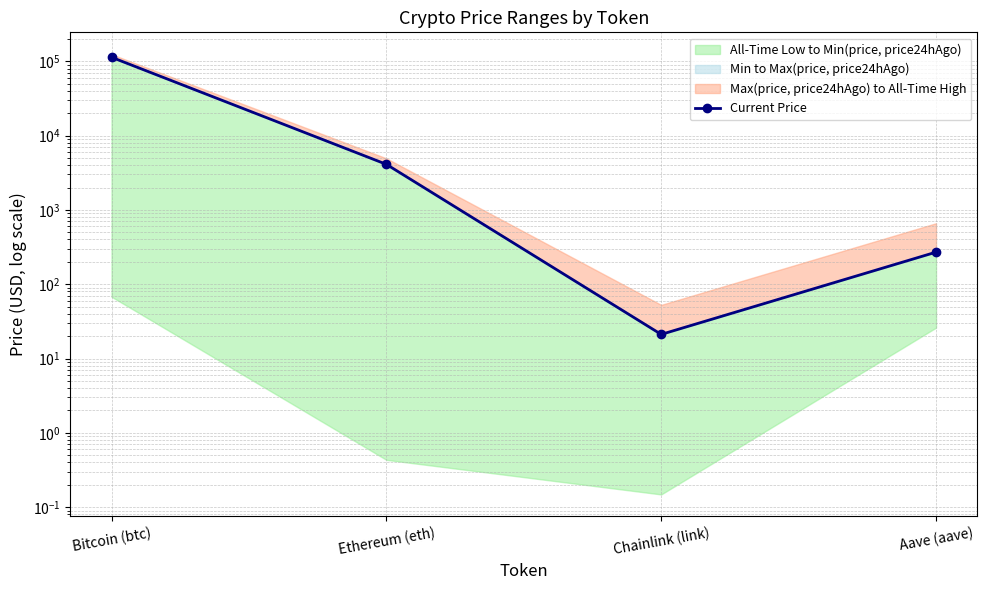

Rank the categories by value from highest to lowest.

Bitcoin (btc), Ethereum (eth), Aave (aave), Chainlink (link)